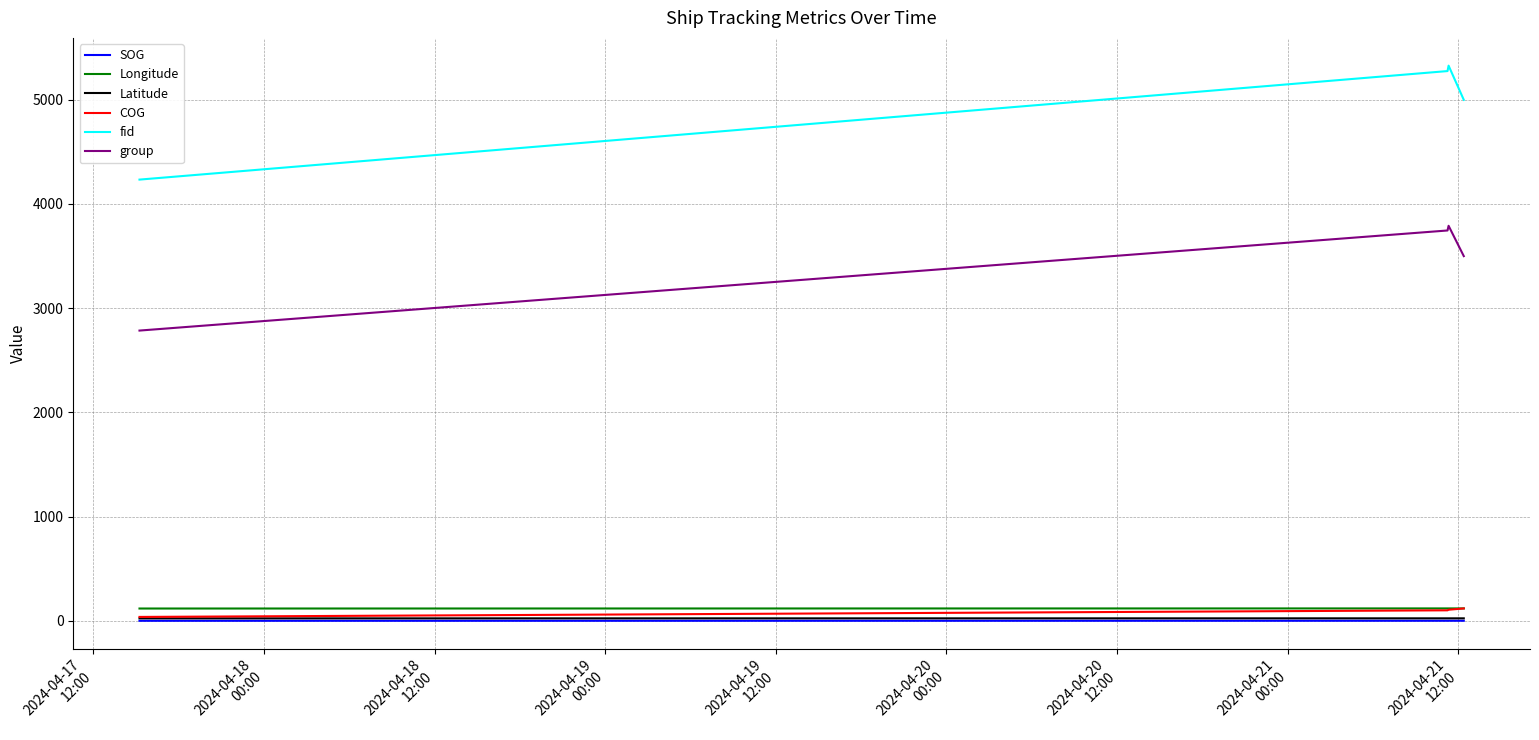

How many lines are shown in the chart?

6